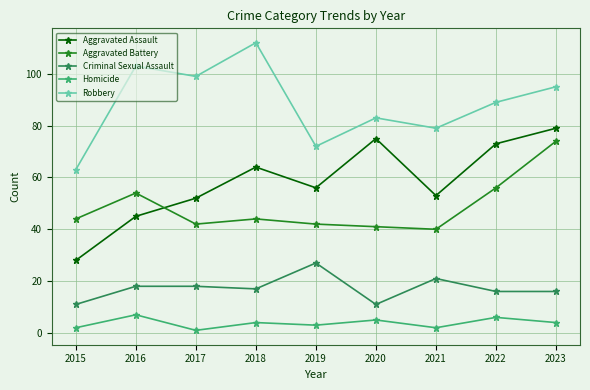

Which series has the largest total across all categories?

Robbery